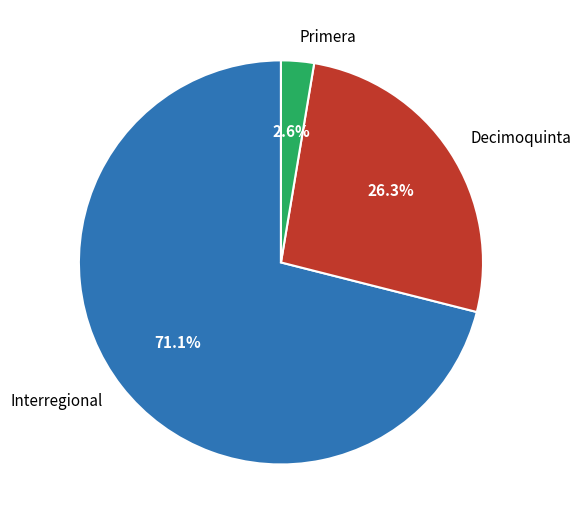

Count the number of slices in the pie.

3